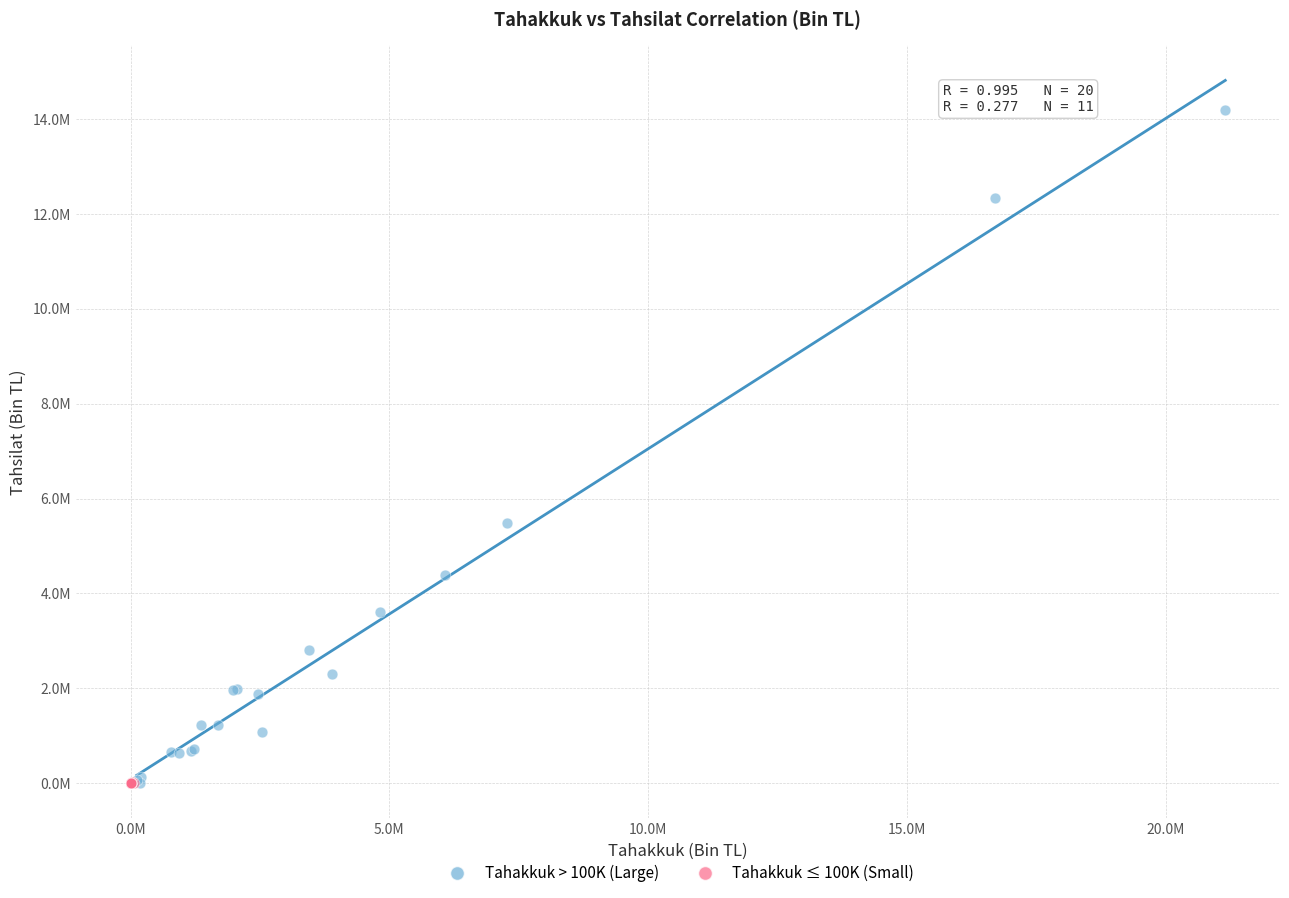

What are all the series names shown in the legend?

Tahakkuk > 100K (Large), Tahakkuk ≤ 100K (Small)